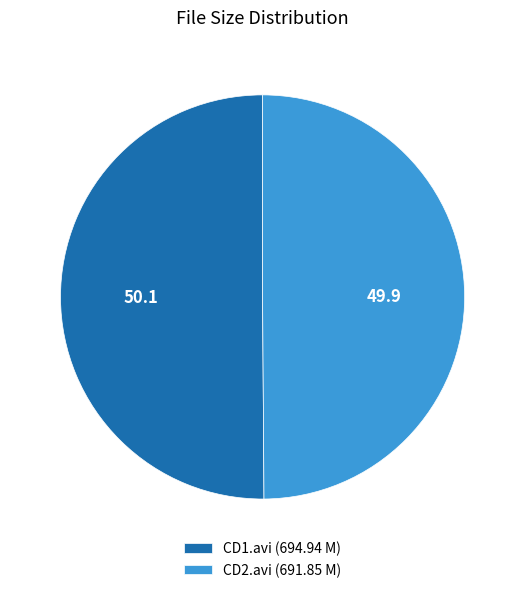

Approximately how many times larger is the value at CD2.avi (691.85 M) compared to CD1.avi (694.94 M)?

1.0